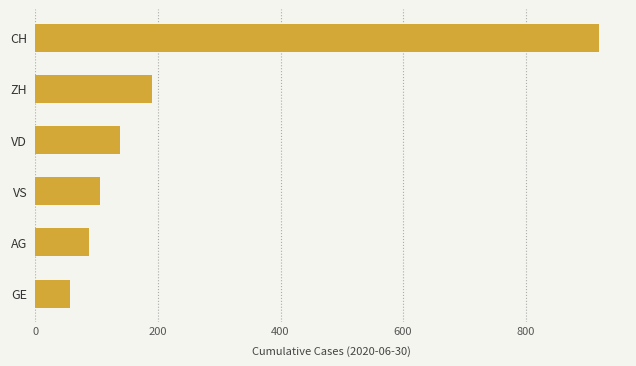

Reading bottom to top, transcribe all the data shown in this chart.

56	88	105	138	190	919